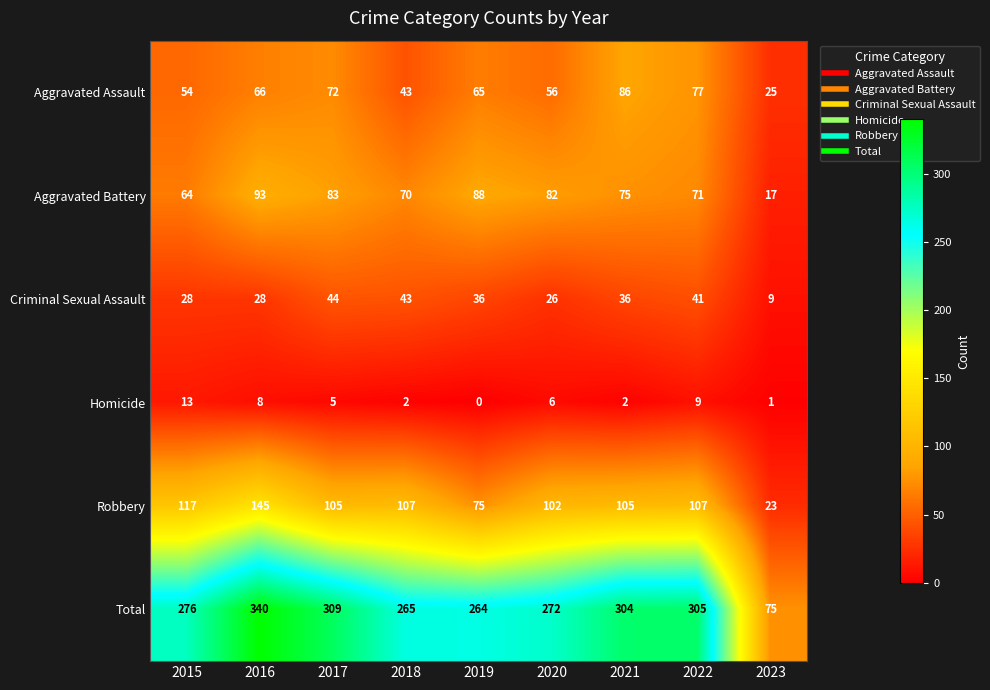

How many distinct data groups are displayed?

6